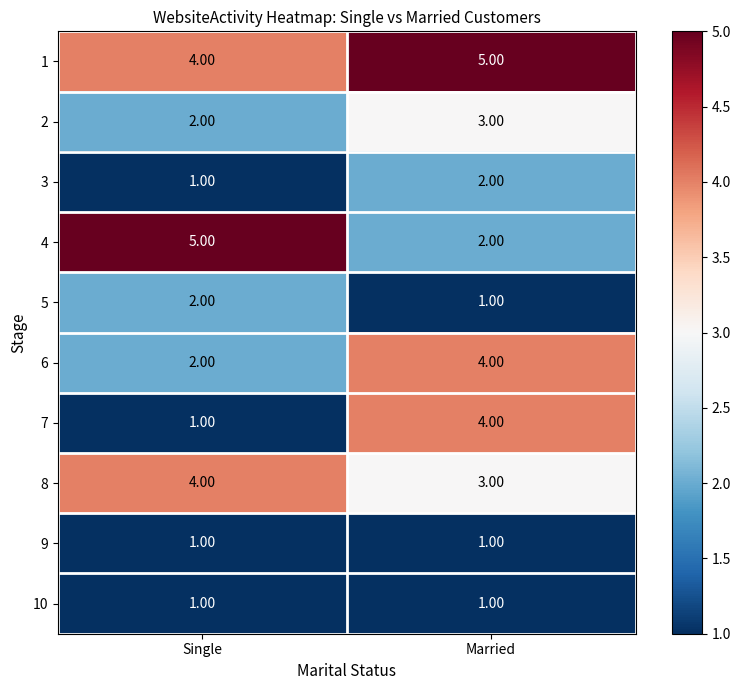

What is the spread (max minus min) of values at Single?

4